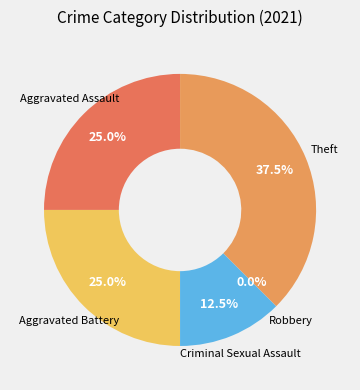

Rank the categories by value from highest to lowest.

Theft, Aggravated Assault, Aggravated Battery, Criminal Sexual Assault, Robbery